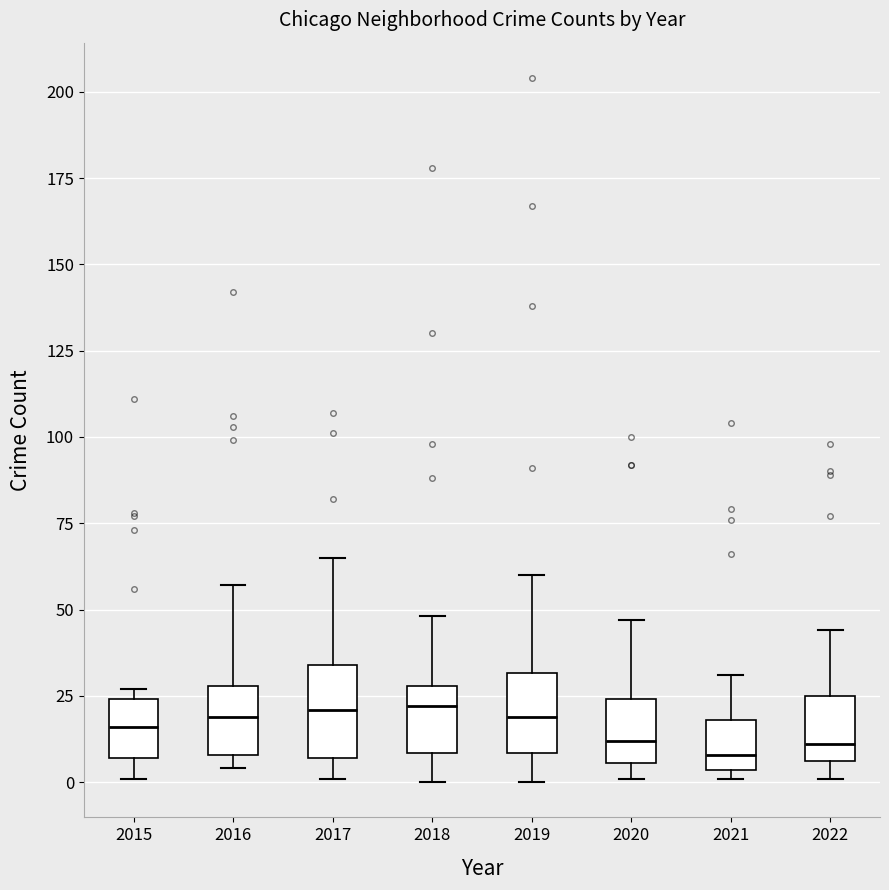

Where is the lower edge of the box at x = 2022 on the y-axis? The values are not printed on the chart, so give them approximately, as read against the axis.

5